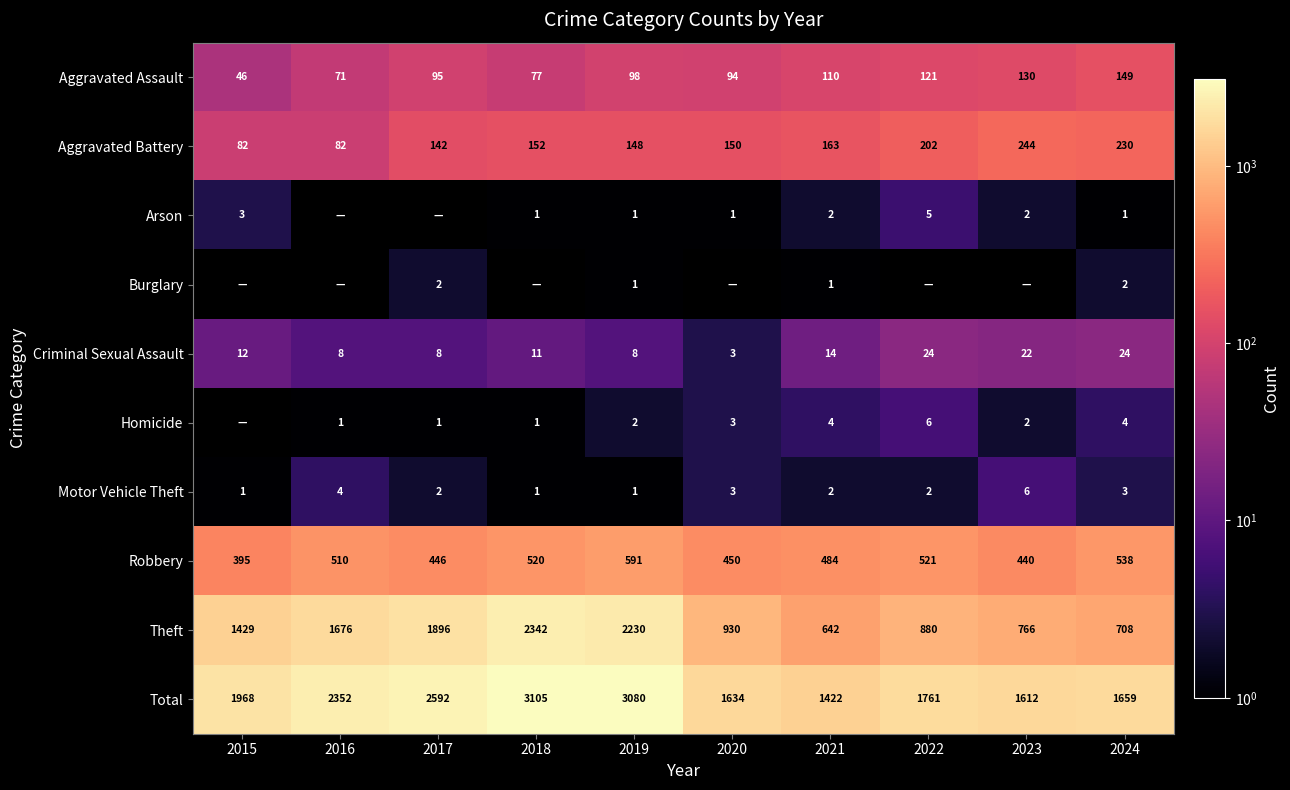

At which category is the sum across all series the highest?

2018